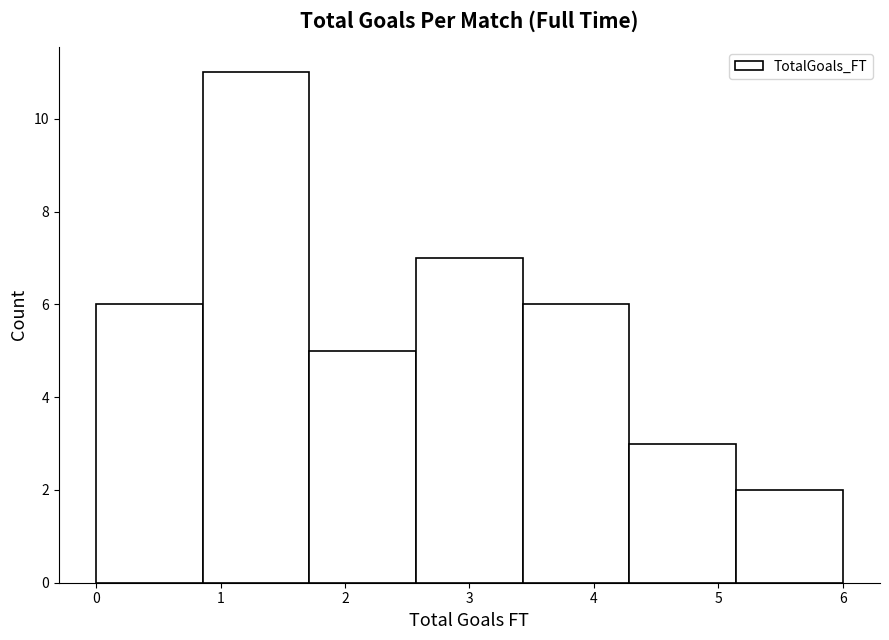

Reading left to right, transcribe this chart: for each bar, give the range it covers on the x-axis and its height. Neither the bar edges nor the heights are printed on the chart, so give them approximately, as read against the axes.

0.0 to 0.9: 6
0.9 to 1.7: 11
1.7 to 2.6: 5
2.6 to 3.4: 7
3.4 to 4.3: 6
4.3 to 5.1: 3
5.1 to 6.0: 2